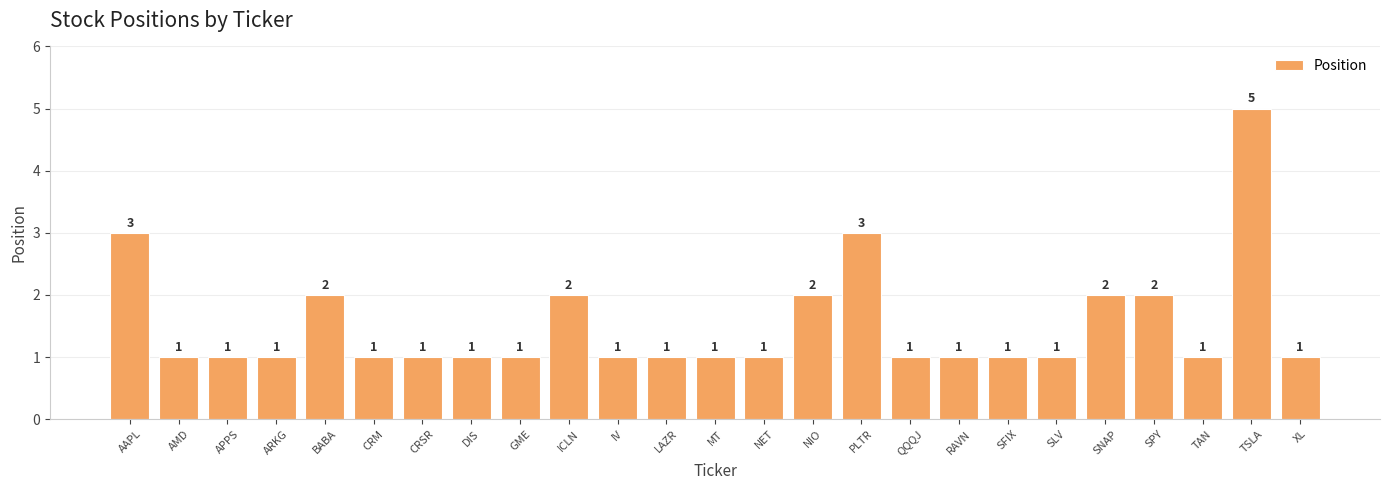

Does the chart contain any negative values?

No